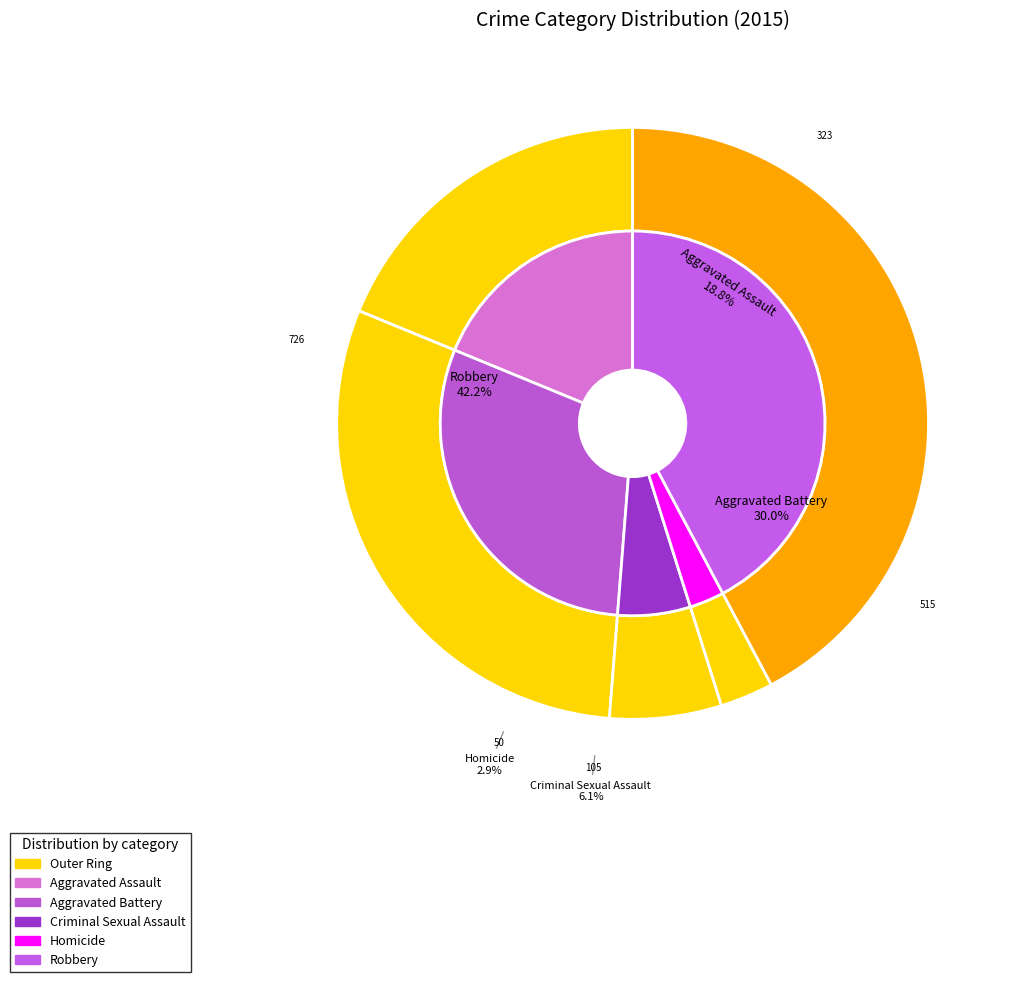

Count the number of slices in the pie.

5